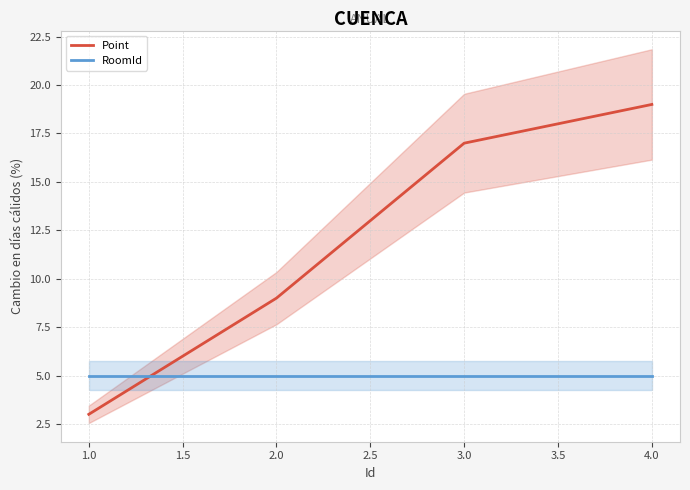

Rank the categories by Point value from highest to lowest.

4.0, 3.0, 2.0, 1.0